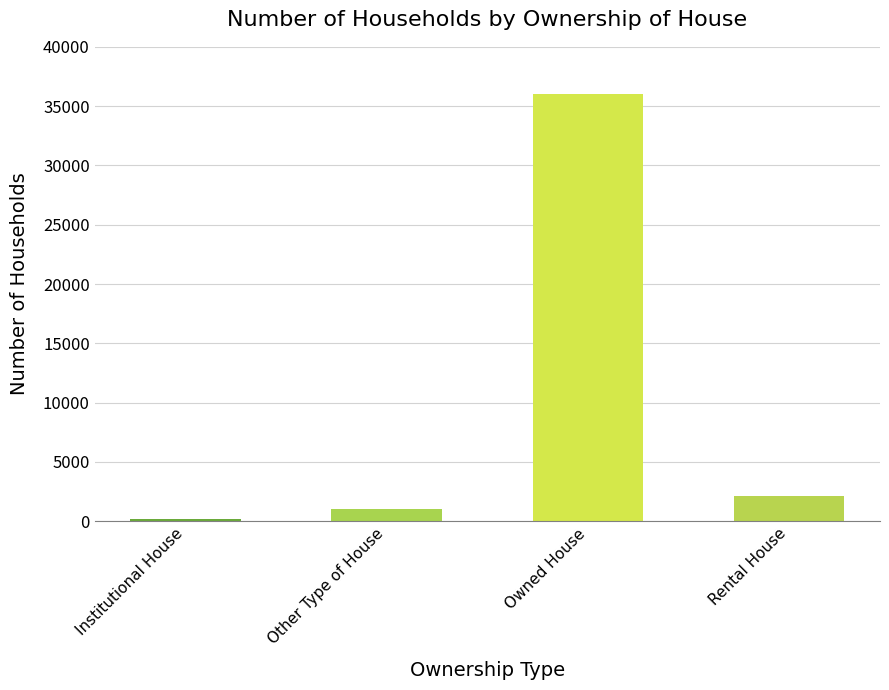

Are the bars grouped side by side (vs. stacked)?

No